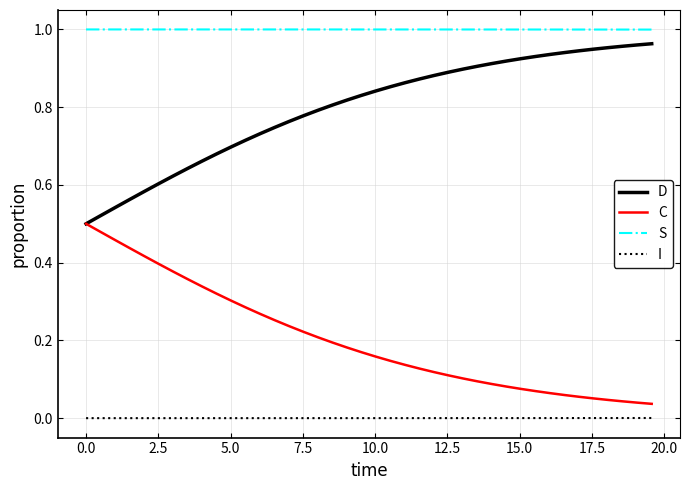

Rank the series by their average value, from lowest to highest.

I, C, D, S